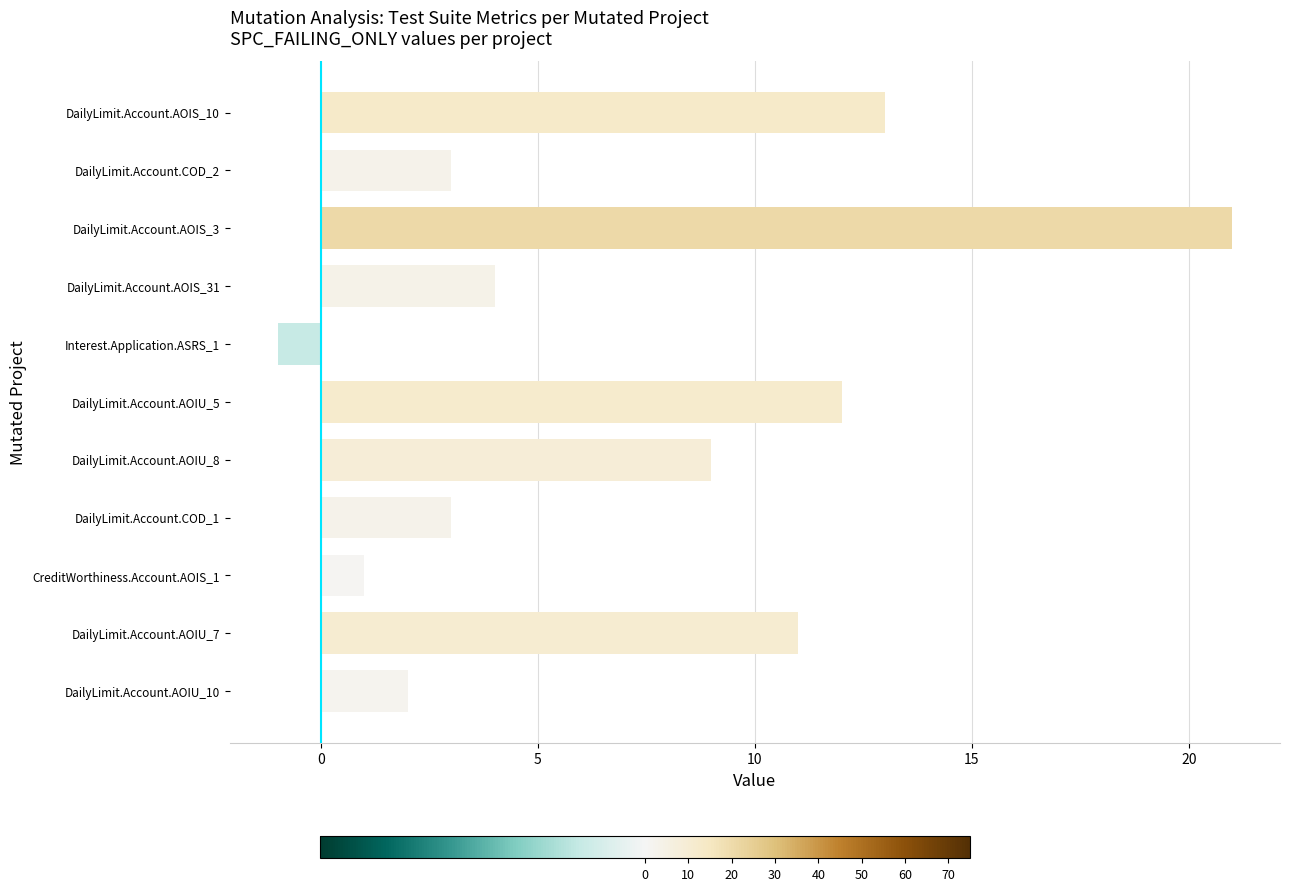

What is the difference between the maximum and second lowest values?

20